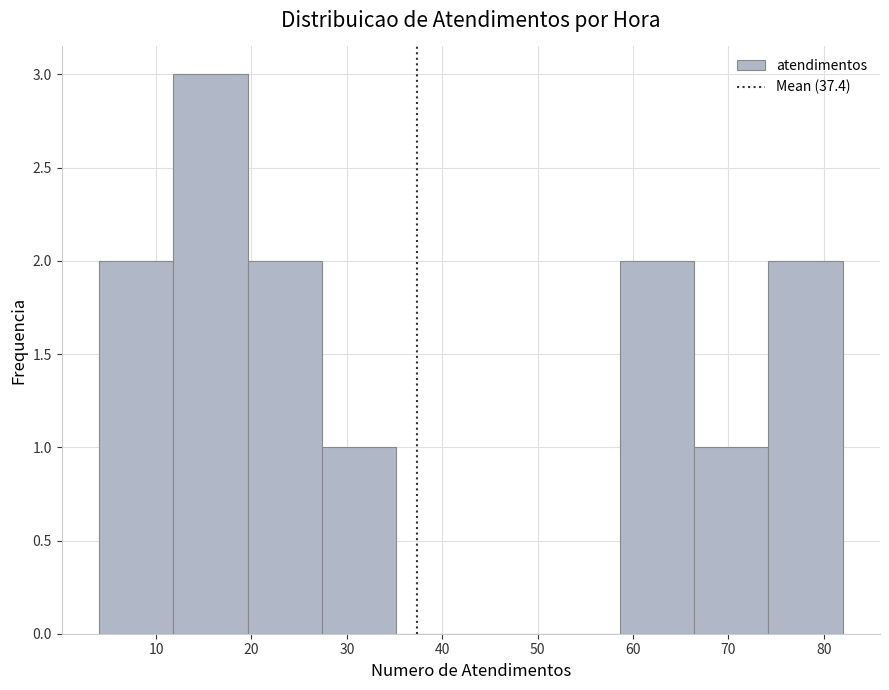

Reading left to right, list every bar in this chart as the range it spans on the x-axis followed by its height. Neither the bar edges nor the heights are printed on the chart, so give them approximately, as read against the axes.

4.0 to 11.8: 2
11.8 to 19.6: 3
19.6 to 27.4: 2
27.4 to 35.2: 1
35.2 to 43.0: 0
43.0 to 50.8: 0
50.8 to 58.6: 0
58.6 to 66.4: 2
66.4 to 74.2: 1
74.2 to 82.0: 2